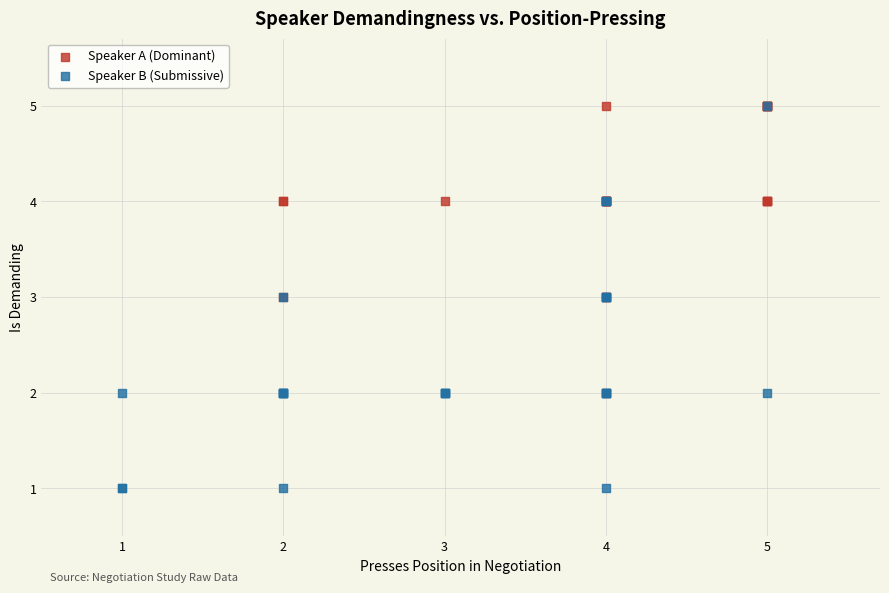

Which series has the widest spread of Y values?

Speaker B (Submissive)